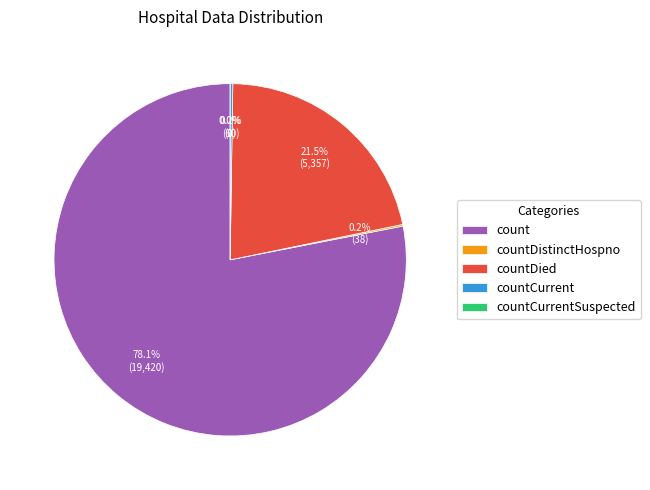

Does any single category account for the majority?

Yes